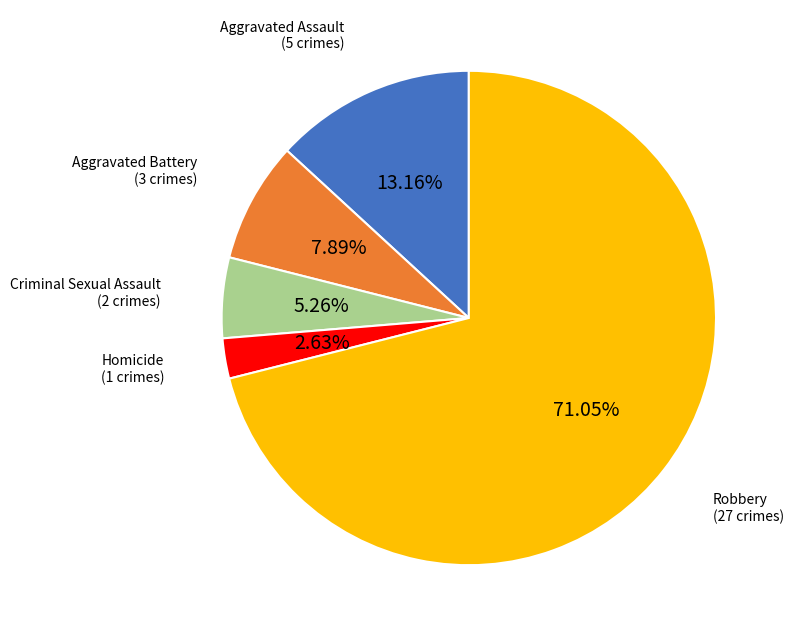

Rank the categories by value from lowest to highest.

Homicide, Criminal Sexual Assault, Aggravated Battery, Aggravated Assault, Robbery